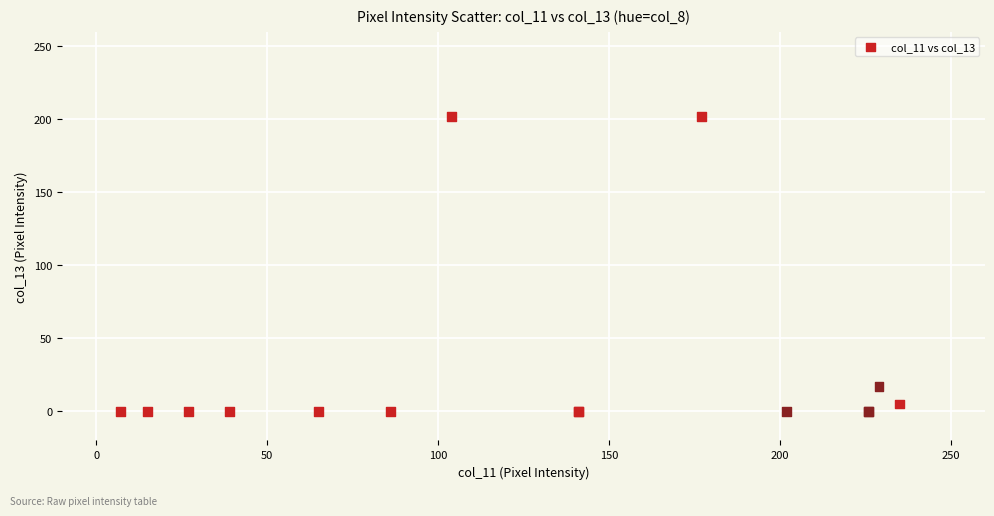

What Y value in the scatter plot is closest to 101?

17